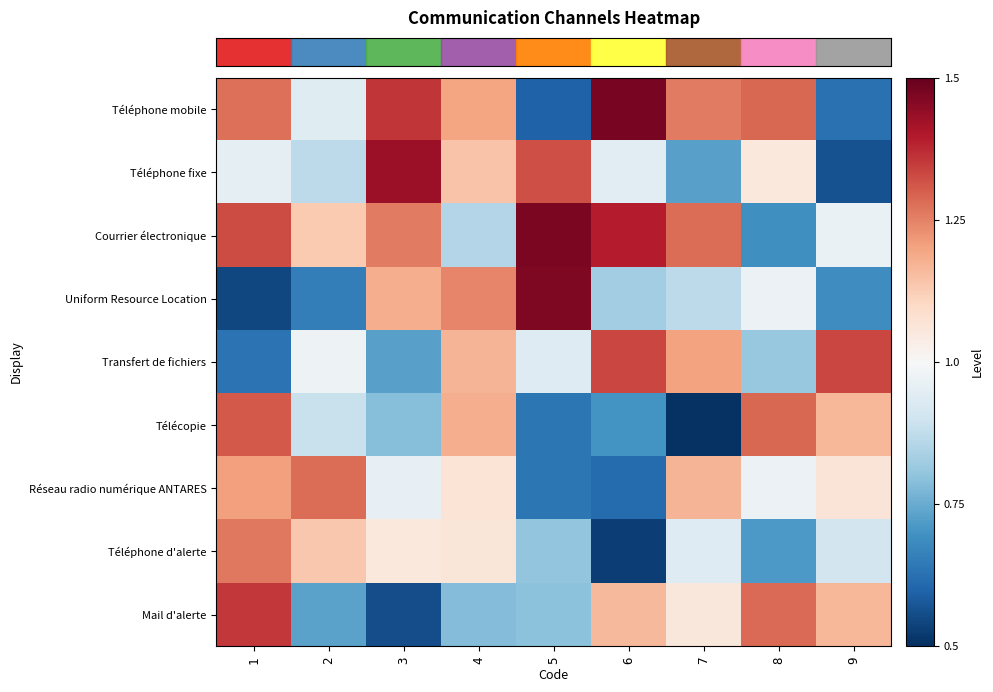

What is the greatest value displayed?

1.5